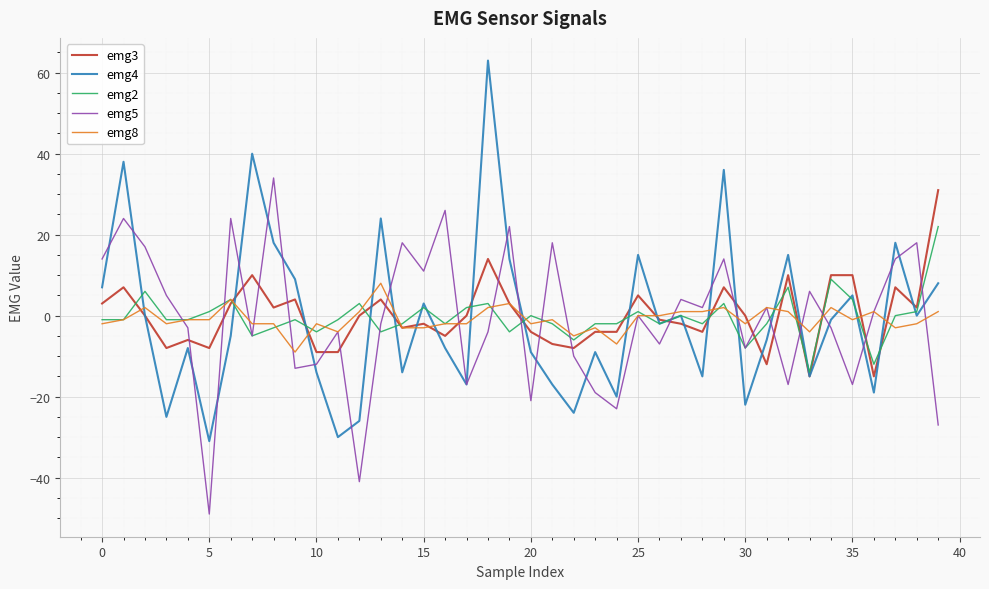

What is the smallest value displayed?

-49